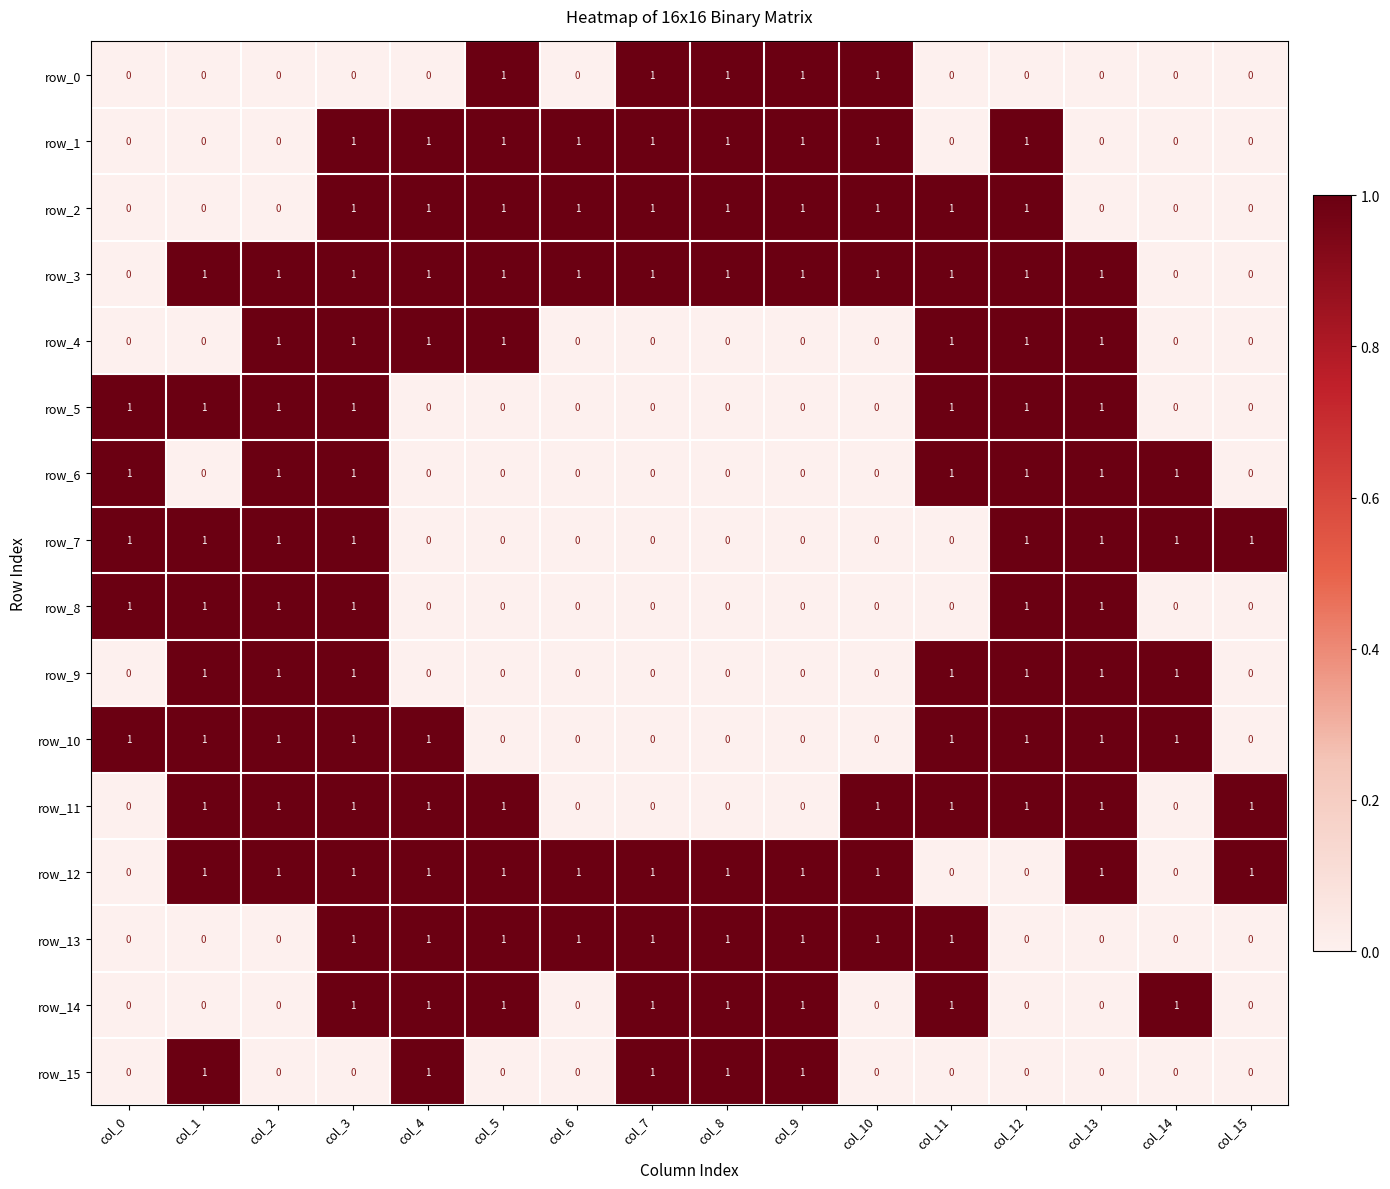

What is the difference between the second highest and second lowest values in the row_4 series?

1